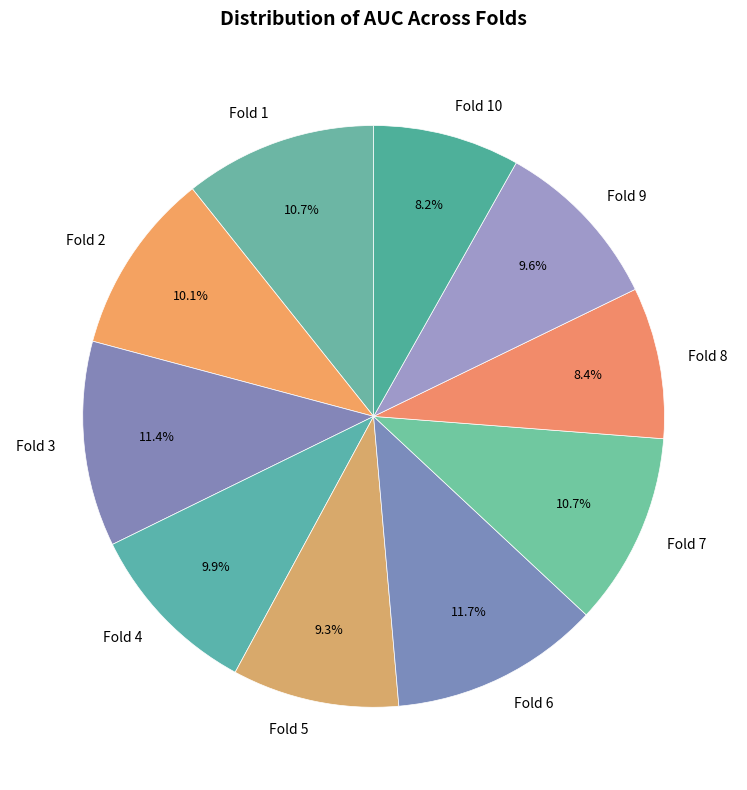

Between Fold 10 and Fold 9, which is larger?

Fold 9